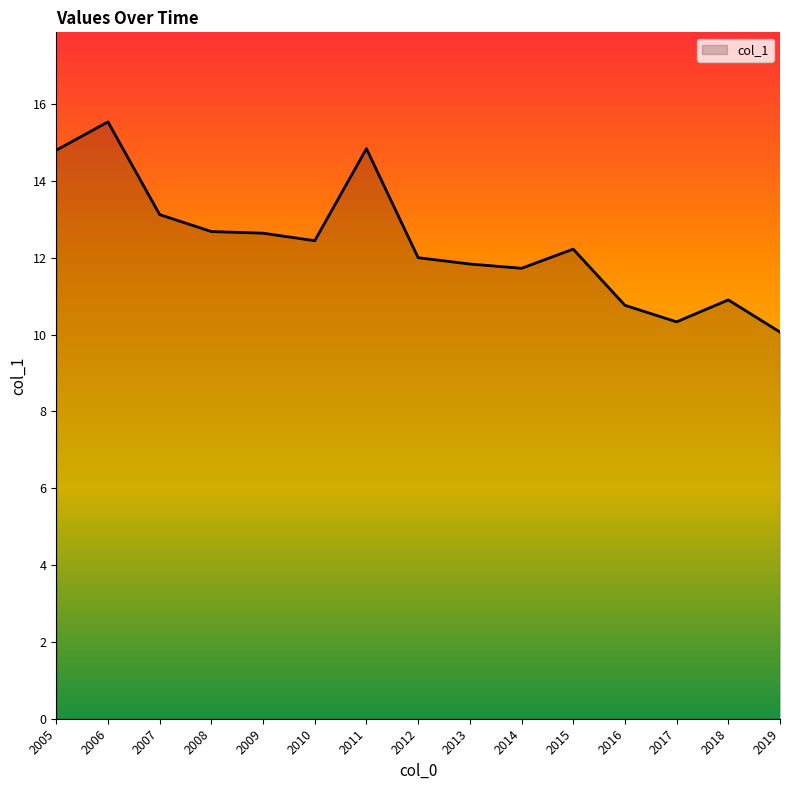

The chart shows a value of 15.5 at 2006. True or false?

True